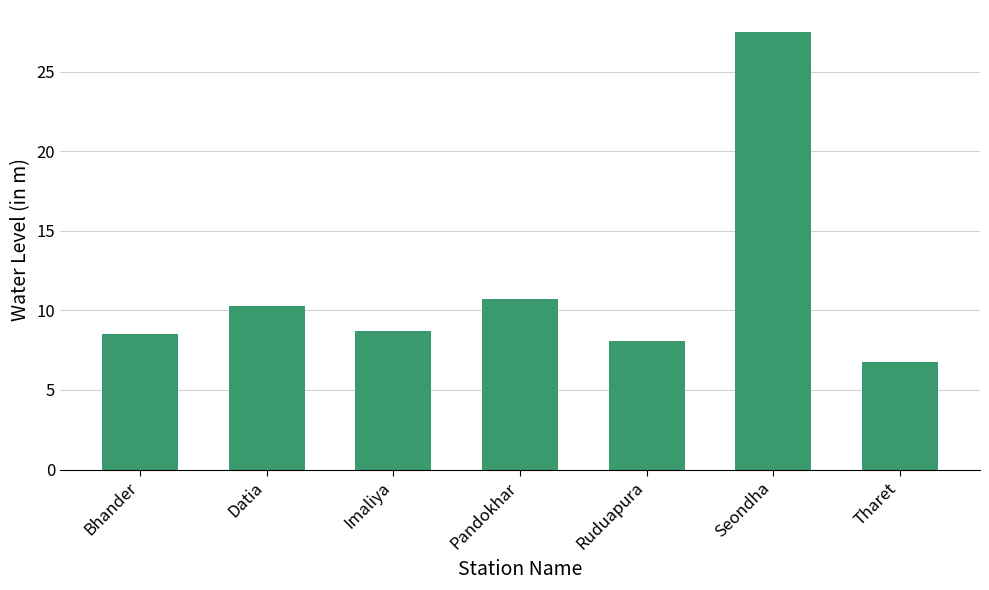

What value does the data have at Ruduapura?

8.1